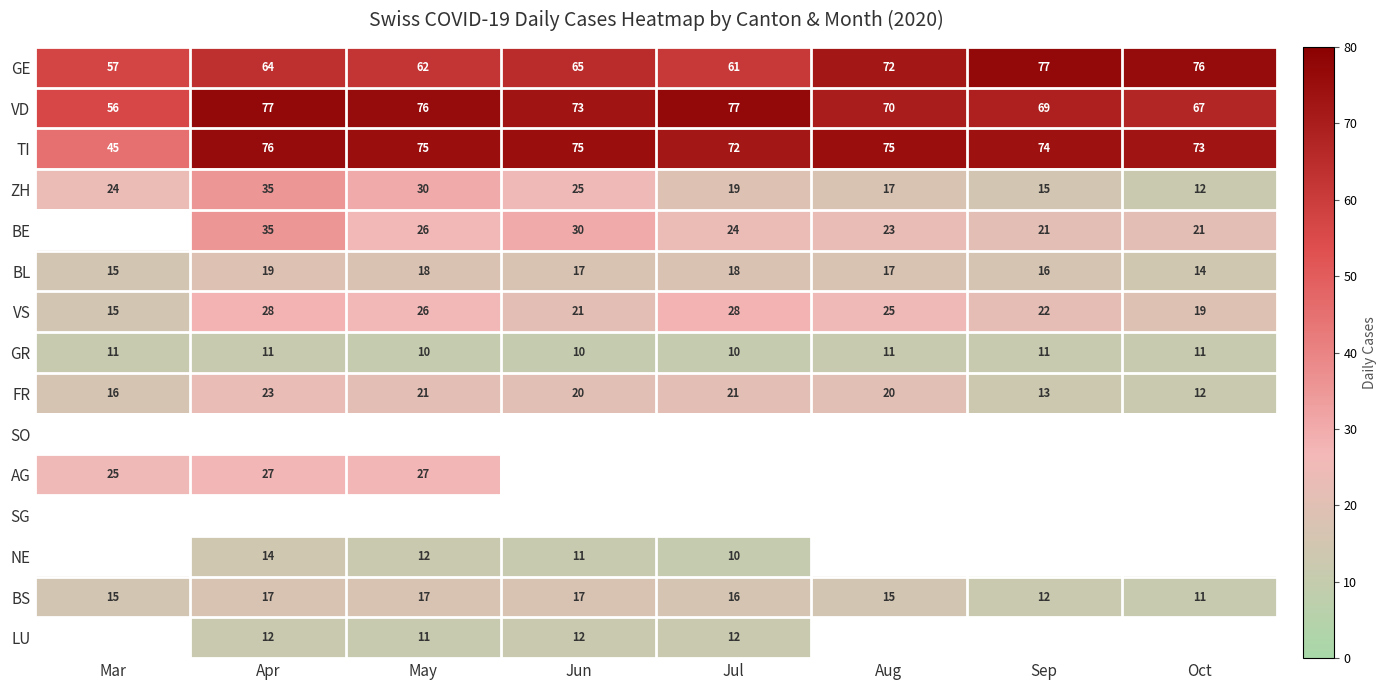

Which has a higher value, Jun or Aug?

Aug